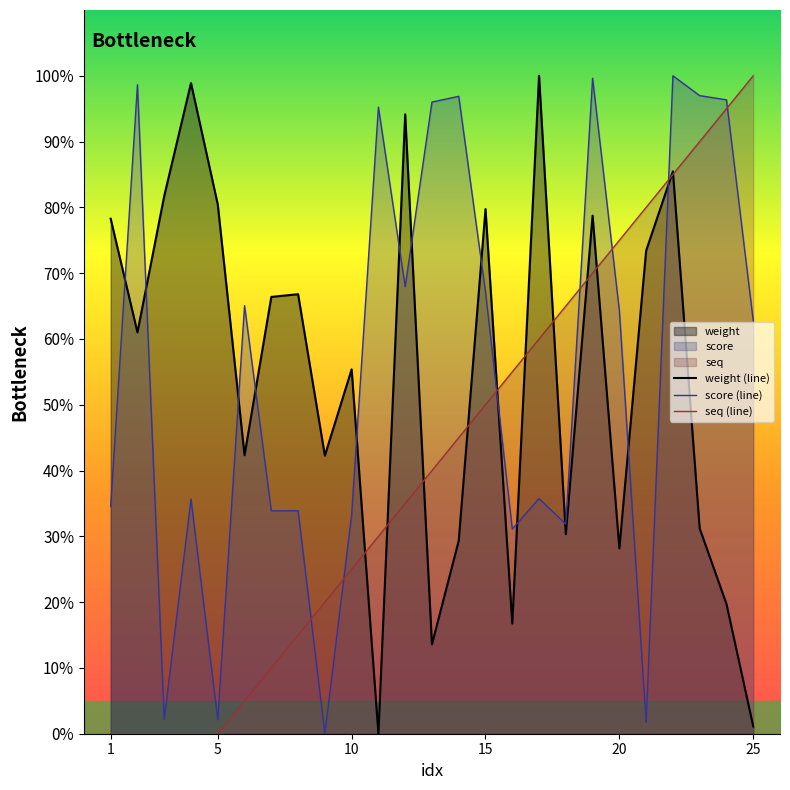

True or false: score (line) and weight (line) cross at least once.

True